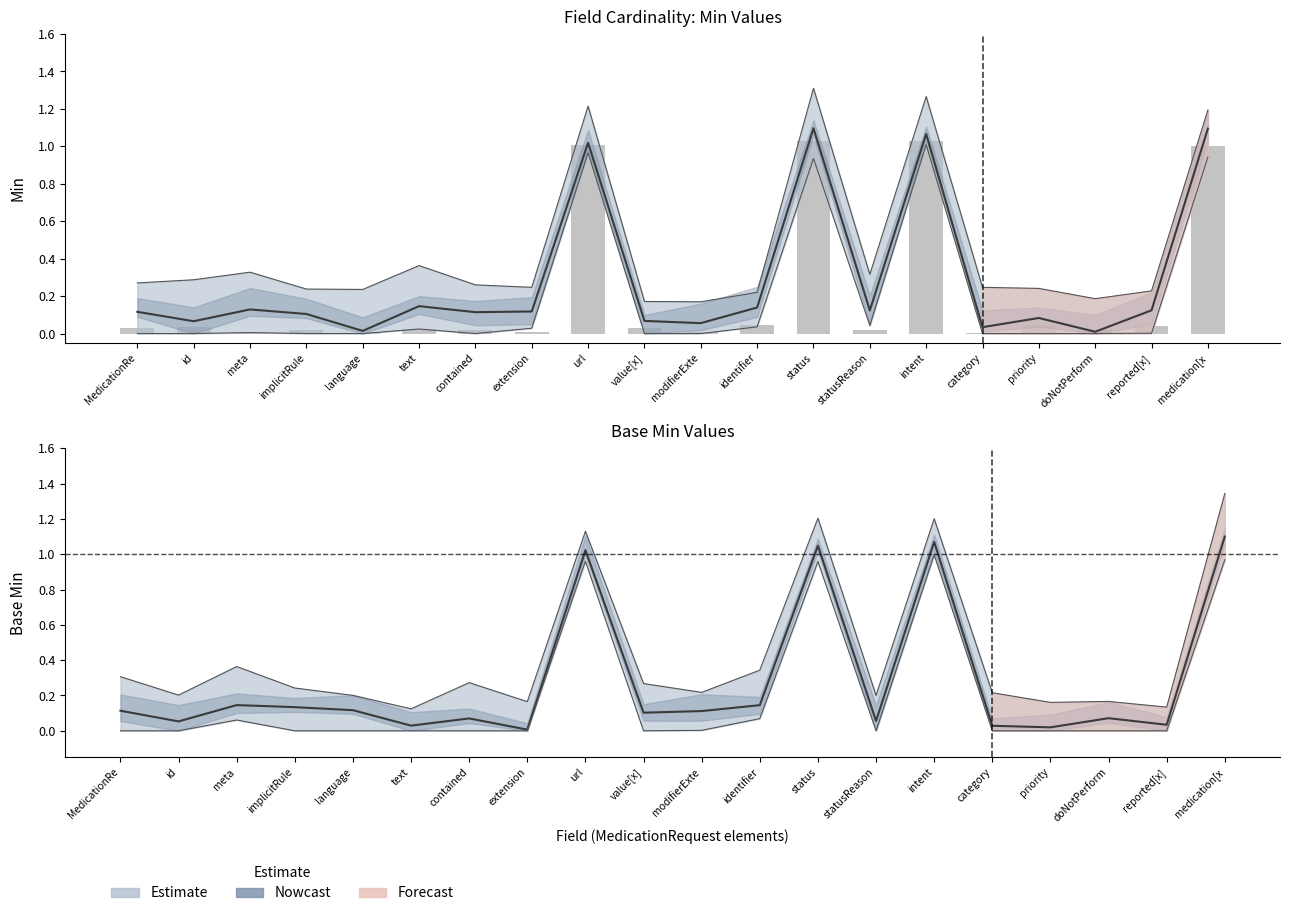

What is the sum of the values at reported[x] and id?

0.1